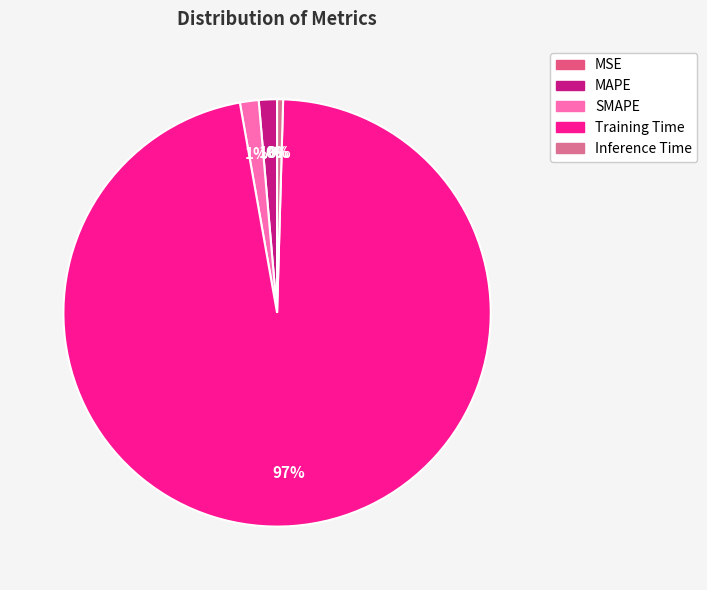

Does any single category account for the majority?

Yes